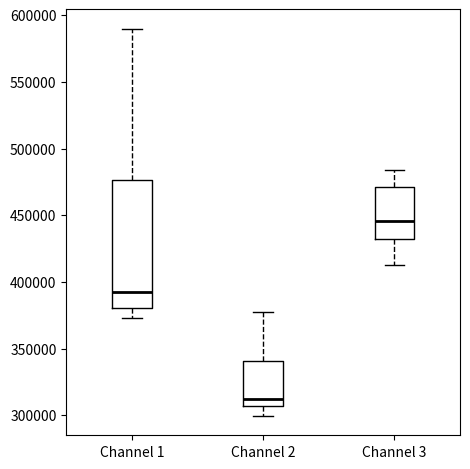

Reading left to right, read every box against the y-axis: the position of its median line, the range the box covers, and the ends of its whiskers. The values are not printed on the chart, so give them approximately, as read against the axis.

Channel 1: median 390000, box 380000 to 475000, whiskers 375000 to 590000
Channel 2: median 310000, box 305000 to 340000, whiskers 300000 to 380000
Channel 3: median 445000, box 430000 to 470000, whiskers 415000 to 485000